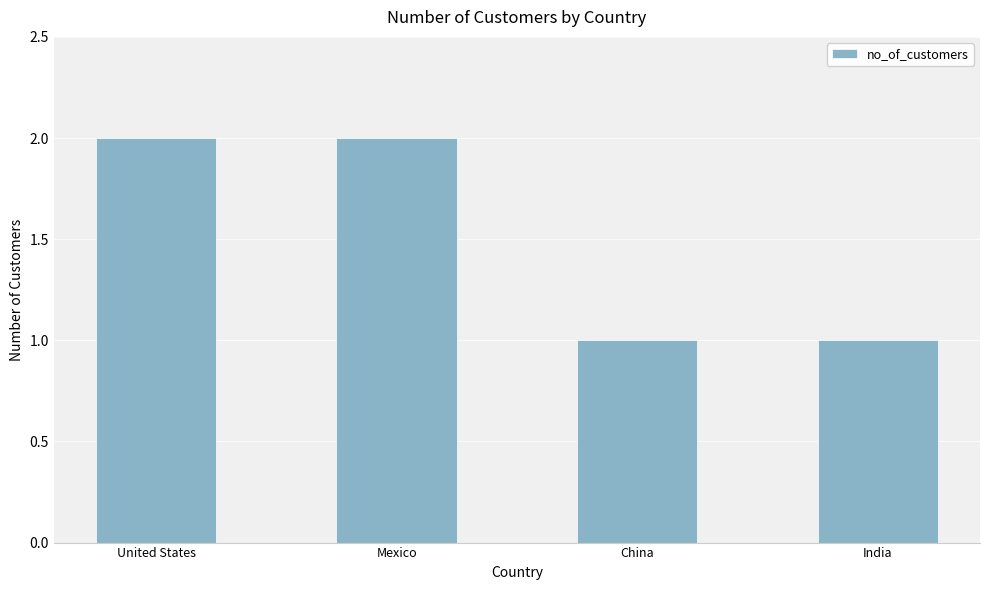

The chart shows a value of 2 at United States. True or false?

True